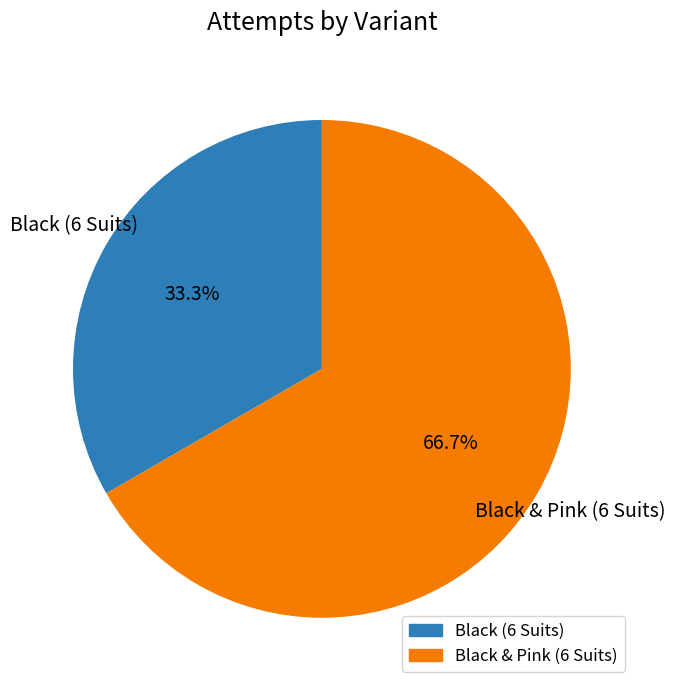

What is the smallest slice in the pie chart?

Black (6 Suits)